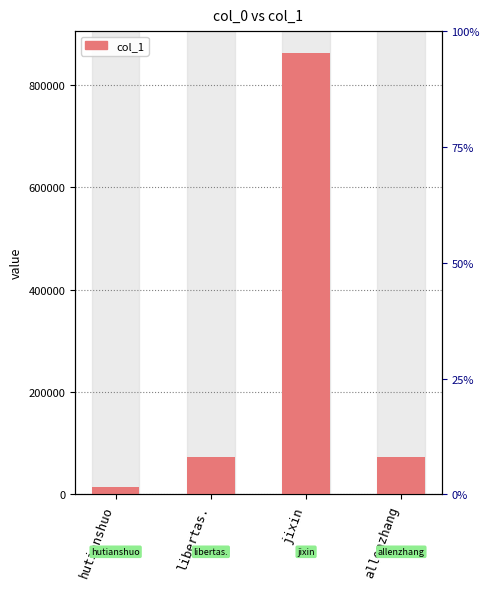

Reading right to left, extract all data points from this chart.

73361	861821	72726	13432